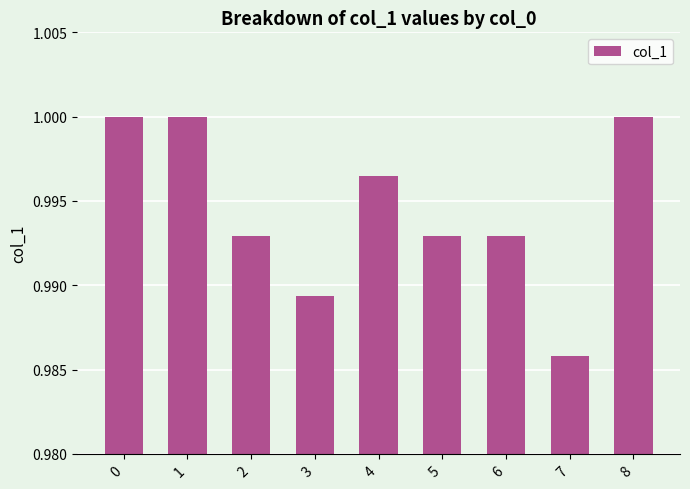

What is the sum of all values?

9.0